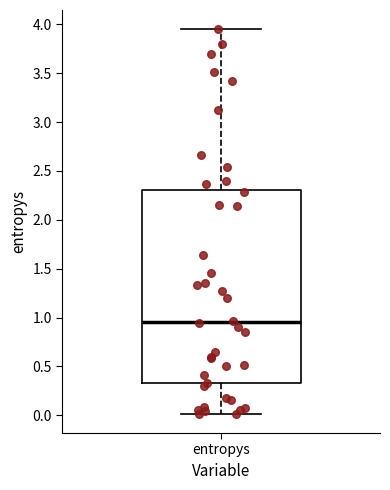

Transcribe this box plot: give where the median line is, the range the box spans, and where the two whiskers end, as read against the y-axis. The values are not printed on the chart, so give them approximately, as read against the axis.

median 0.95, box 0.35 to 2.30, whiskers 0.00 to 3.95